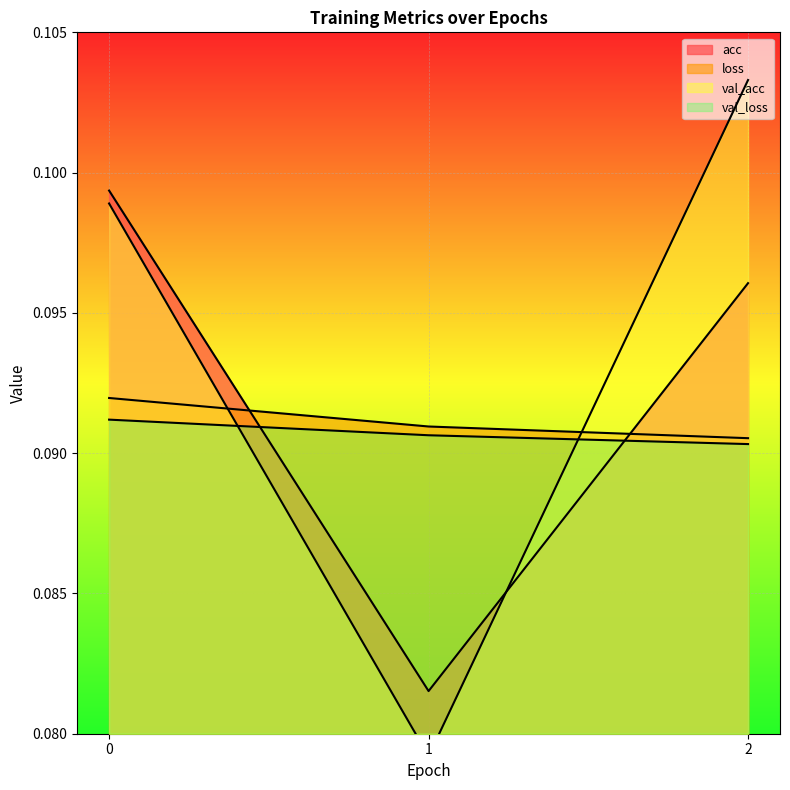

Which category has the lowest value across all series?

1